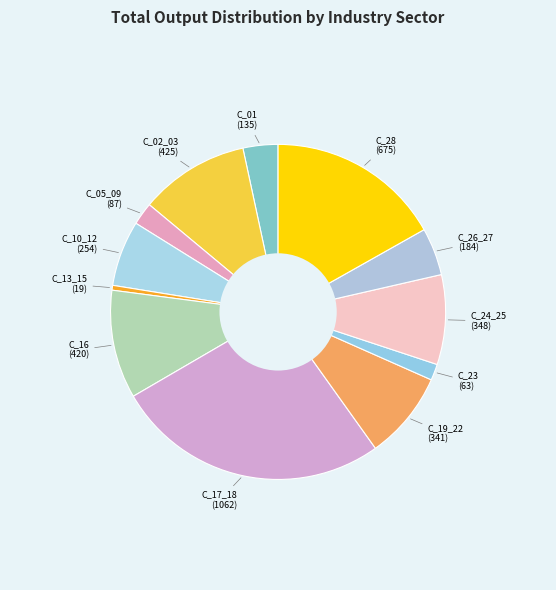

How many segments does this pie chart have?

12